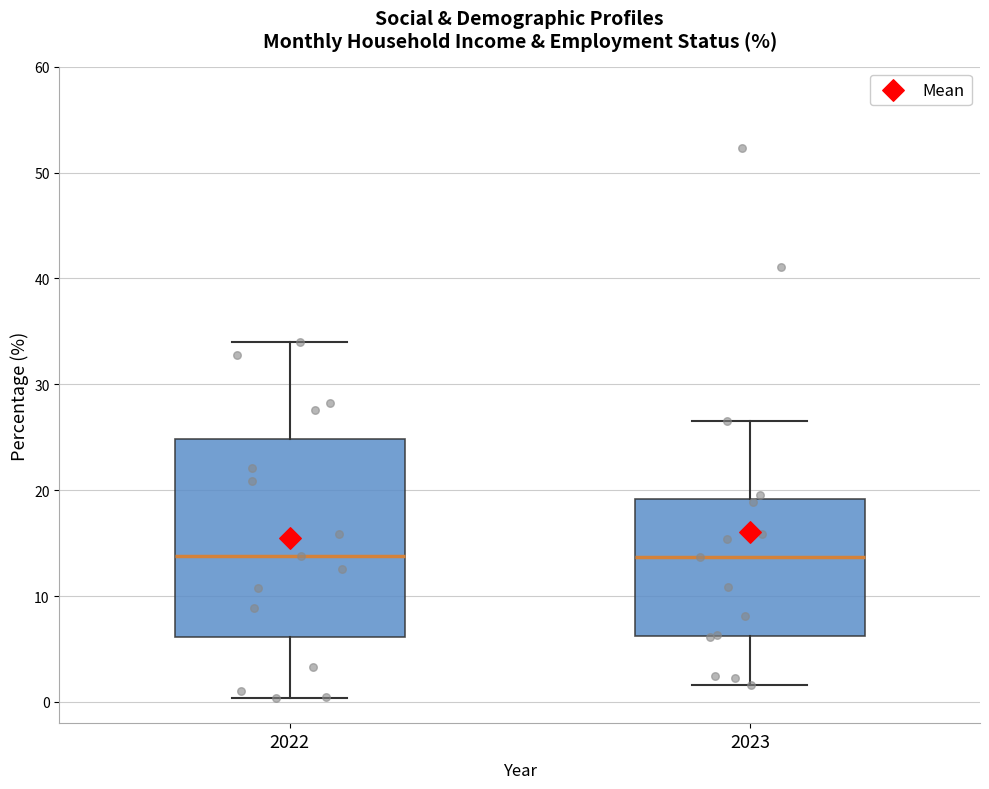

Where is the lower edge of the box at x = 2022 on the y-axis? The values are not printed on the chart, so give them approximately, as read against the axis.

6